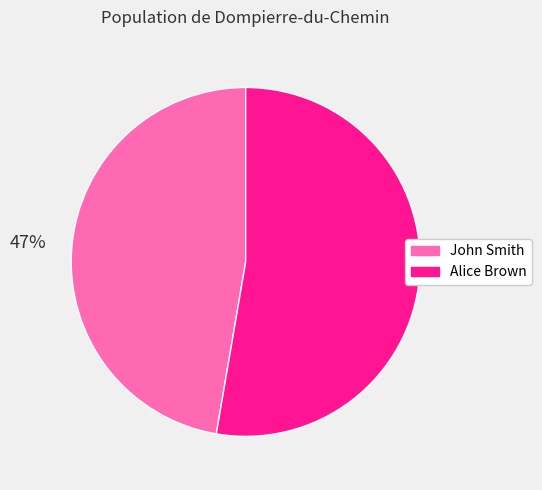

Approximately how many times larger is the value at John Smith compared to Alice Brown?

0.9